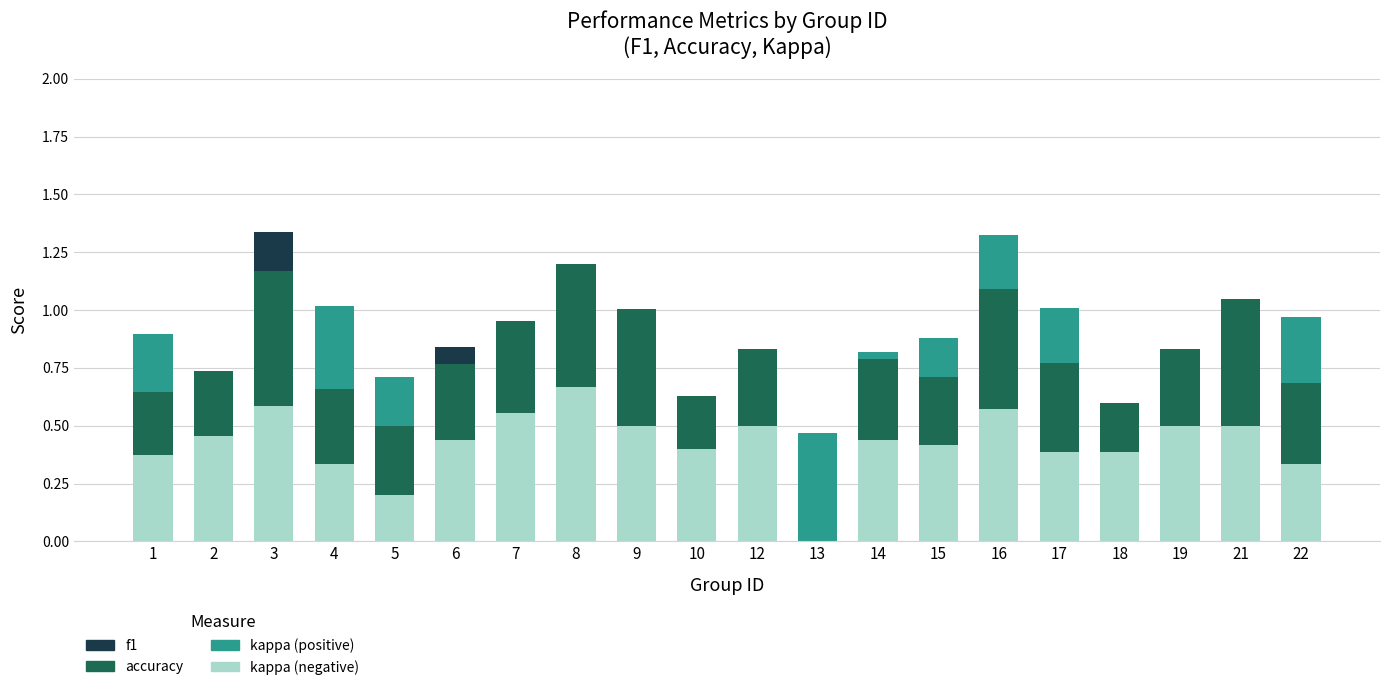

At which label does accuracy reach its peak?

8